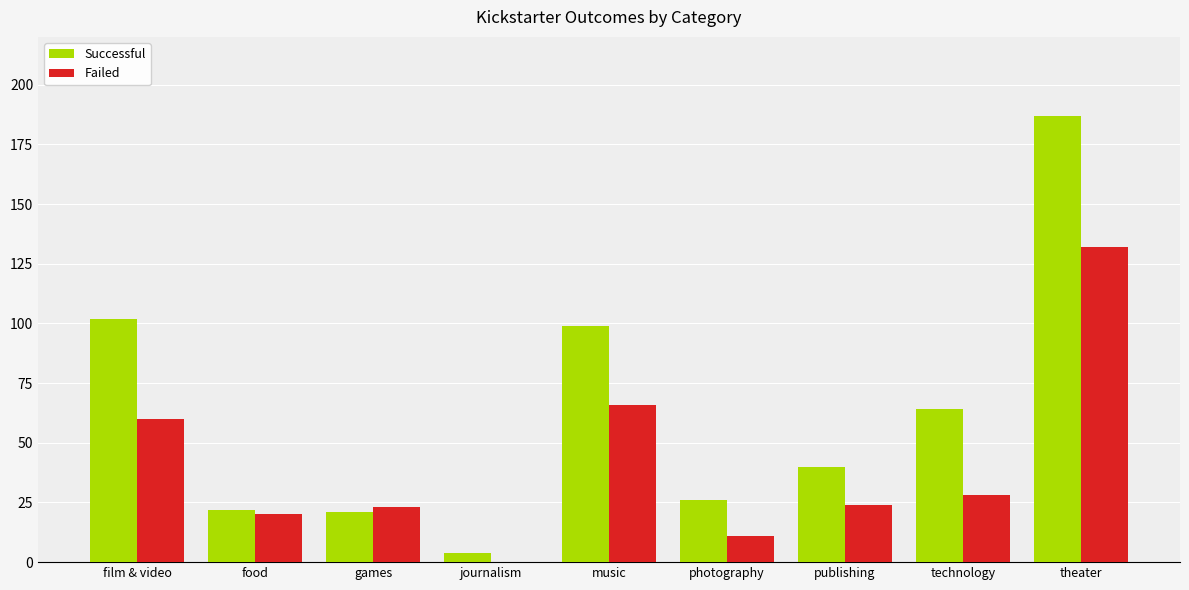

At which category is the sum across all series the highest?

theater